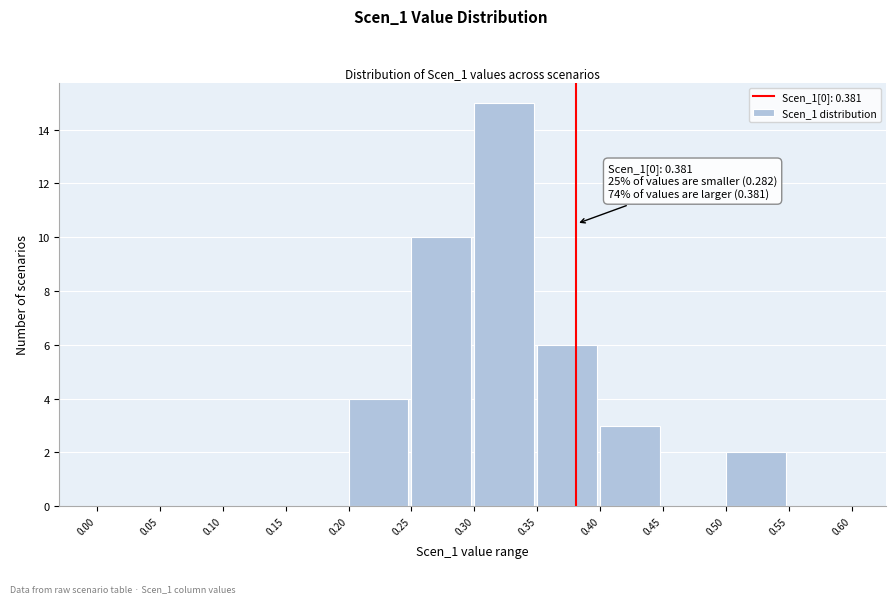

Over which range of the x-axis is the bar tallest?

0.30 to 0.35